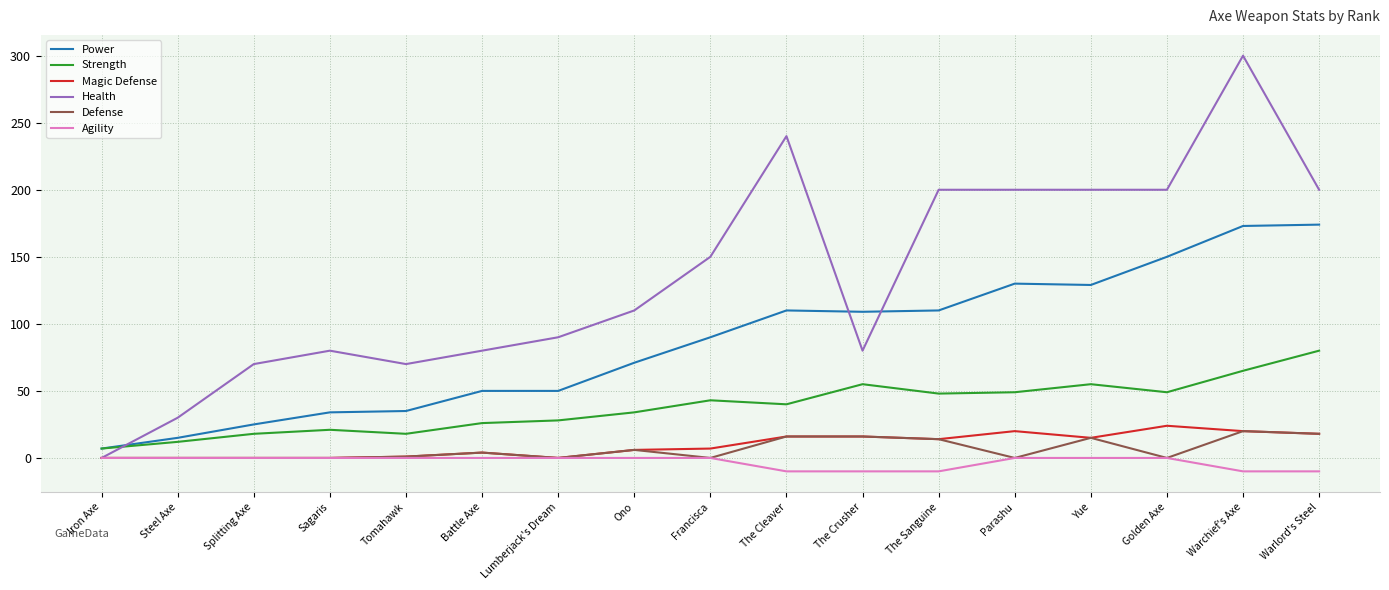

How many lines are shown in the chart?

6